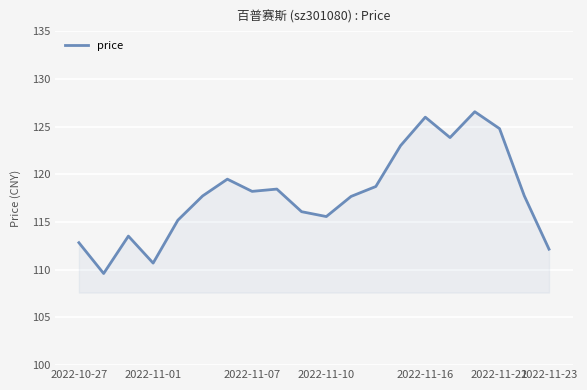

What is the greatest value displayed?

126.6